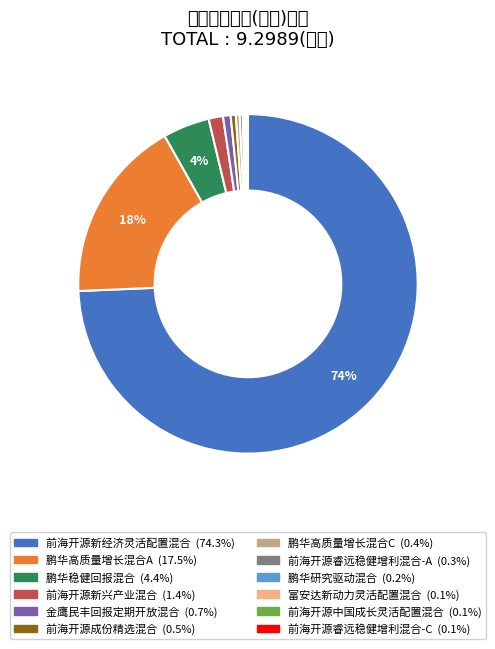

How many slices are in this pie chart?

12